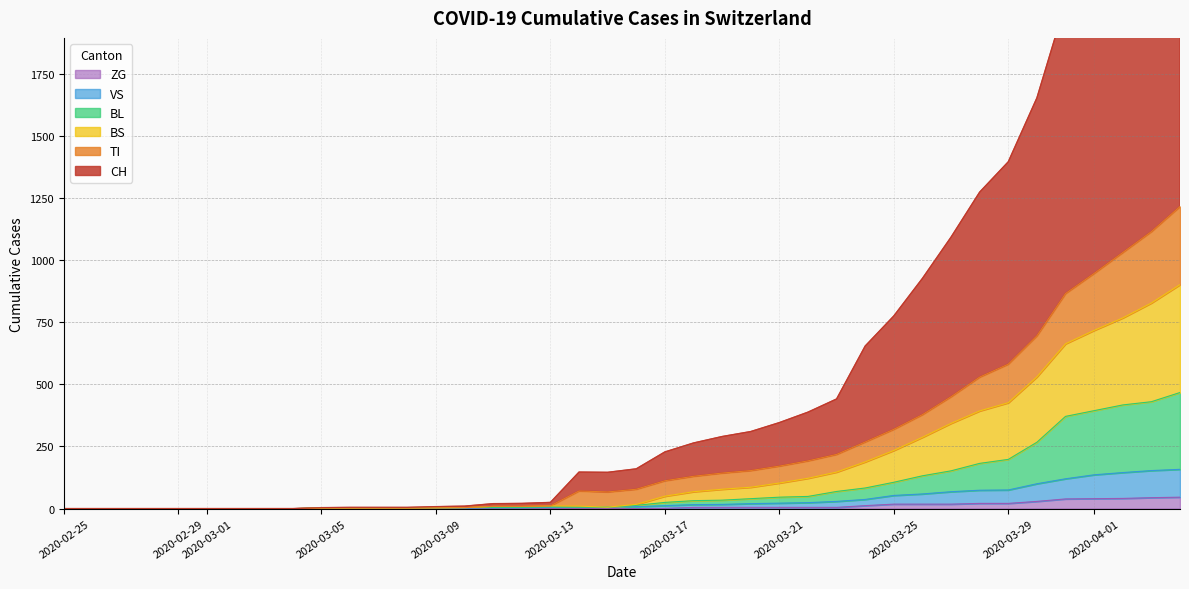

How many values in BS are above zero?

31